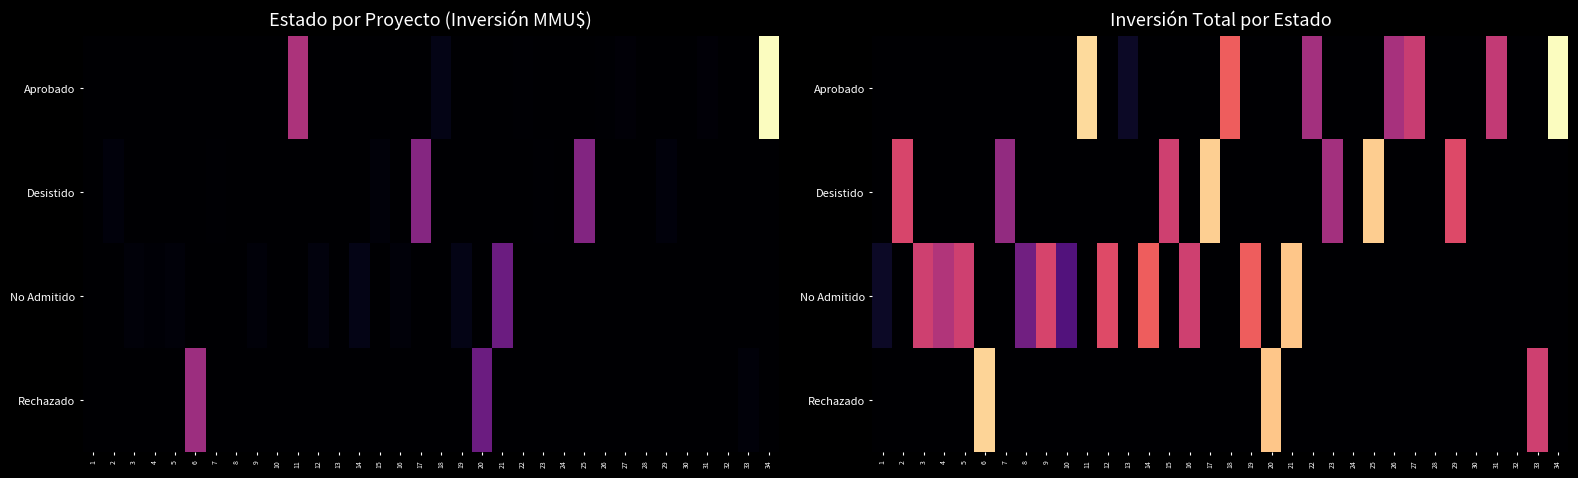

What is the sum of all Aprobado values?

43.9